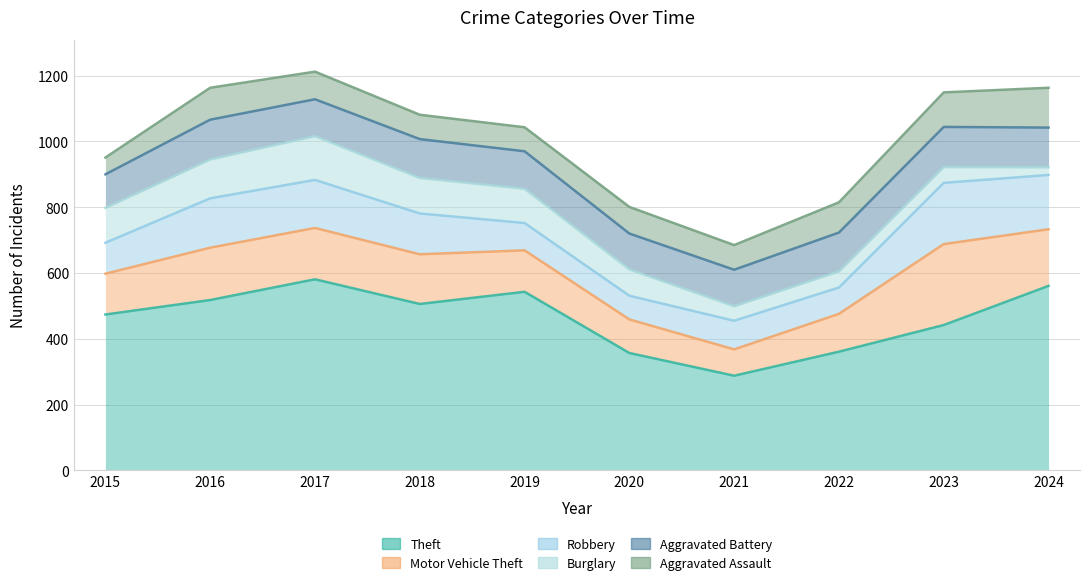

Reading left to right, extract all data points from this chart.

Theft: 2015=474	2016=518	2017=581	2018=506	2019=543	2020=357	2021=288	2022=361	2023=442	2024=561
Motor Vehicle Theft: 2015=124	2016=159	2017=156	2018=151	2019=126	2020=102	2021=80	2022=115	2023=246	2024=172
Robbery: 2015=94	2016=150	2017=146	2018=124	2019=83	2020=72	2021=87	2022=80	2023=186	2024=165
Burglary: 2015=106	2016=118	2017=133	2018=108	2019=104	2020=80	2021=44	2022=49	2023=48	2024=23
Aggravated Battery: 2015=102	2016=121	2017=112	2018=118	2019=114	2020=109	2021=111	2022=118	2023=122	2024=121
Aggravated Assault: 2015=51	2016=97	2017=84	2018=74	2019=73	2020=81	2021=75	2022=92	2023=105	2024=121